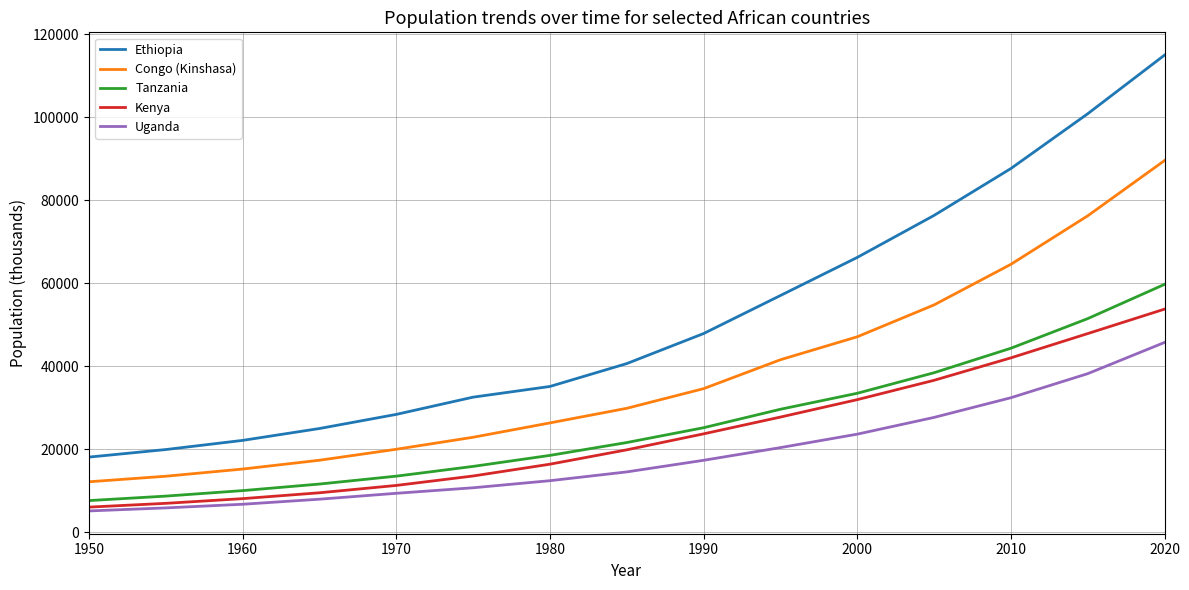

Rank the series by their maximum value, from lowest to highest.

Uganda, Kenya, Tanzania, Congo (Kinshasa), Ethiopia